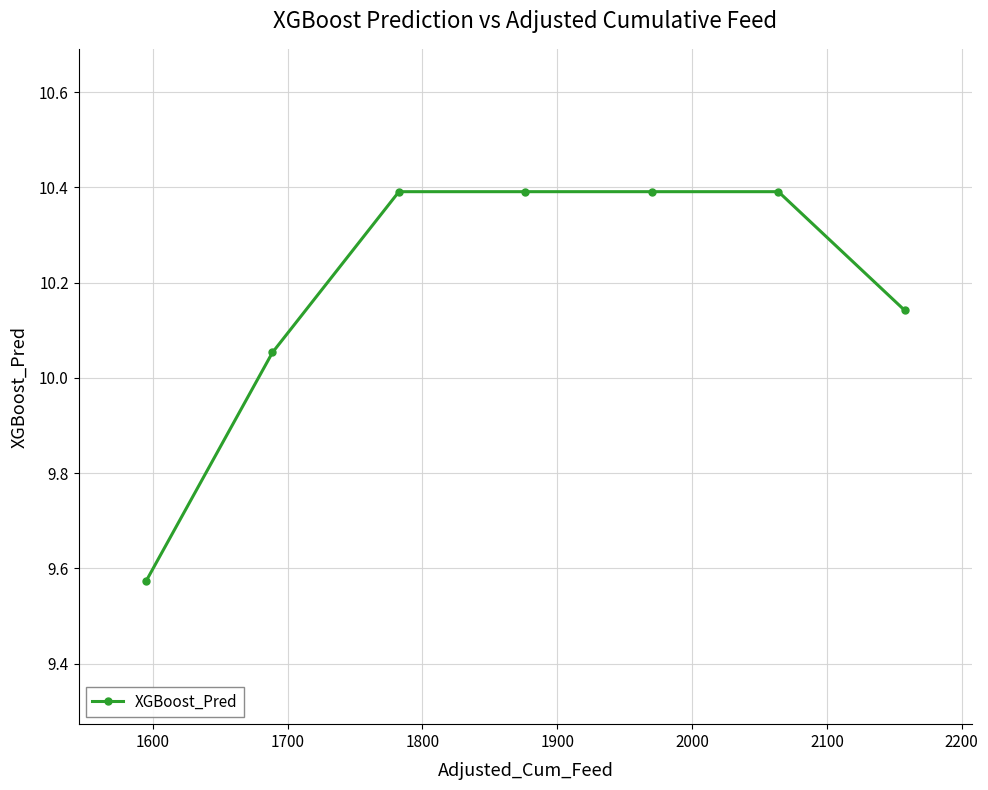

What is the difference between the second highest and minimum values?

0.8